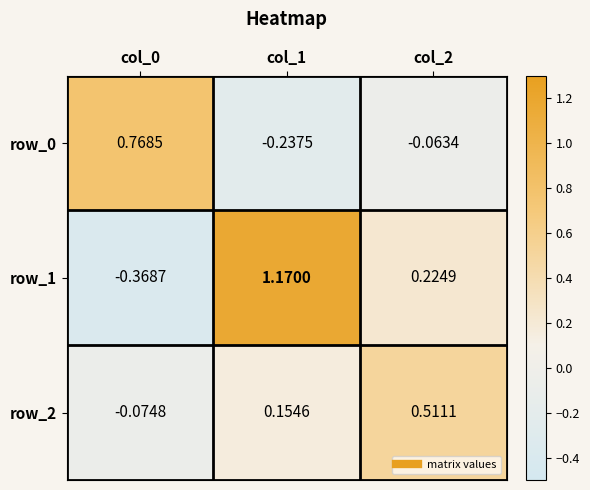

Is it true that row_1 equals 2.1 at col_1?

False